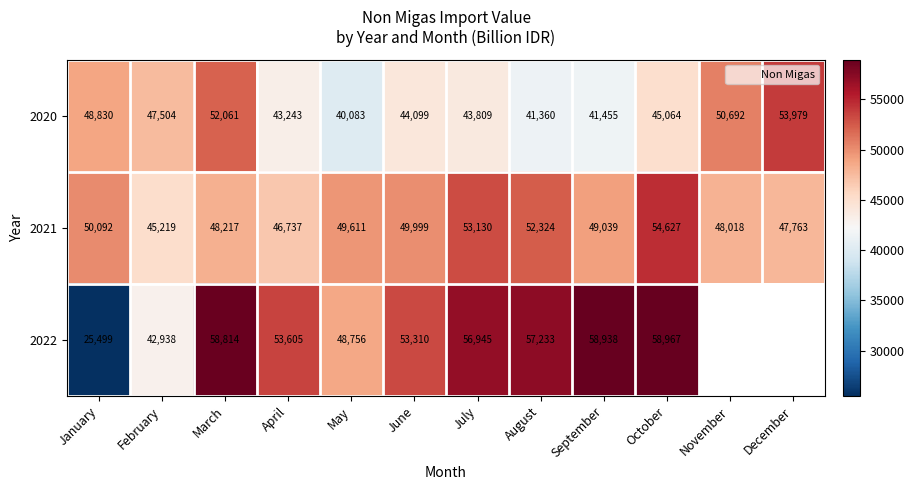

The 2020 series shows 16404.0 at July. True or false?

False